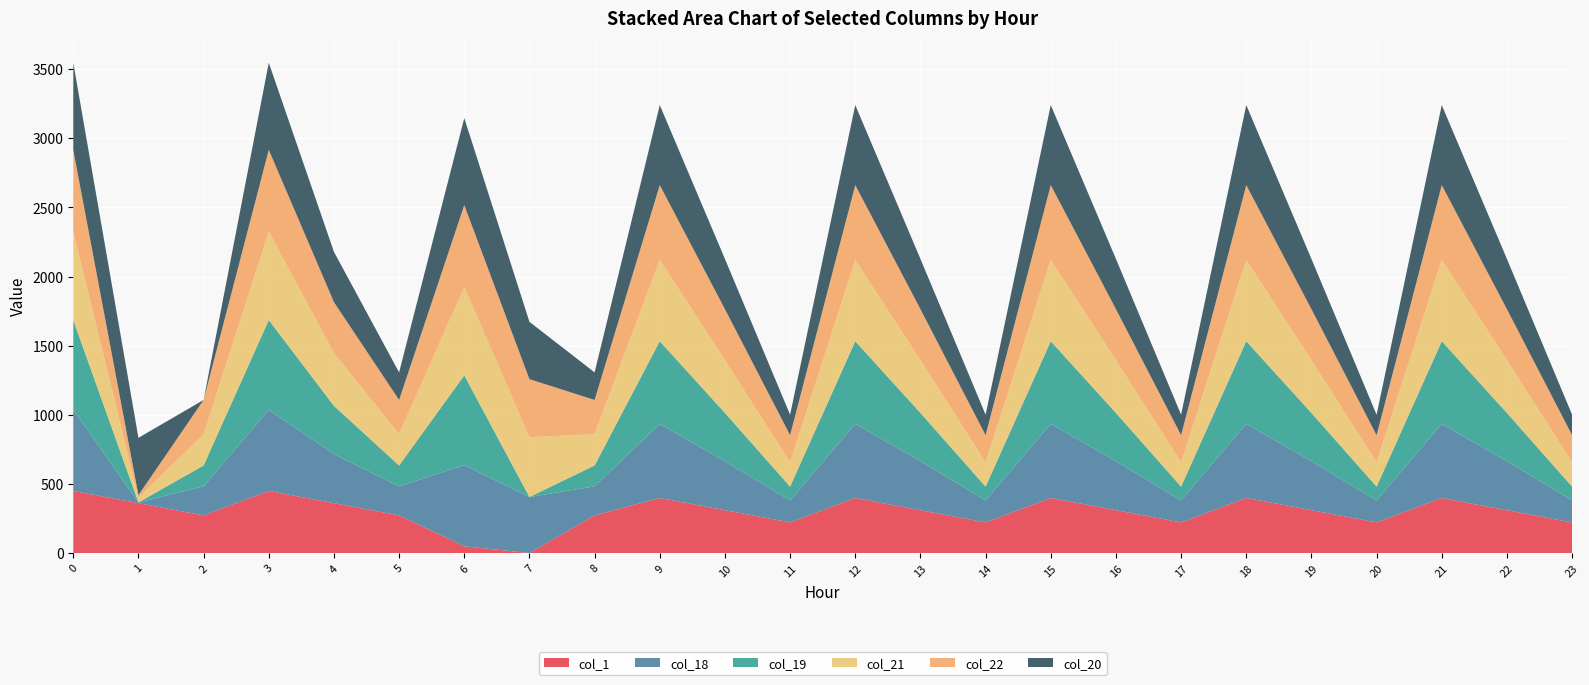

Reading left to right, what are all the values shown in this chart?

col_1: 0=449.5	1=361.1	2=272.7	3=449.5	4=361.1	5=272.7	6=49.5	7=0.0	8=272.7	9=398.5	10=310.1	11=221.7	12=398.5	13=310.1	14=221.7	15=398.5	16=310.1	17=221.7	18=398.5	19=310.1	20=221.7	21=398.5	22=310.1	23=221.7
col_18: 0=586.7	1=5.4	2=210.0	3=586.7	4=354.4	5=210.0	6=586.7	7=405.4	8=210.0	9=535.7	10=354.4	11=159.0	12=535.7	13=354.4	14=159.0	15=535.7	16=354.4	17=159.0	18=535.7	19=354.4	20=159.0	21=535.7	22=354.4	23=159.0
col_19: 0=649.2	1=0.2	2=151.0	3=649.2	4=349.2	5=151.0	6=649.2	7=0.2	8=151.0	9=598.2	10=349.2	11=100.0	12=598.2	13=349.2	14=100.0	15=598.2	16=349.2	17=100.0	18=598.2	19=349.2	20=100.0	21=598.2	22=349.2	23=100.0
col_21: 0=638.4	1=32.4	2=226.4	3=638.4	4=381.4	5=226.4	6=638.4	7=432.4	8=226.4	9=587.4	10=381.4	11=175.4	12=587.4	13=381.4	14=175.4	15=587.4	16=381.4	17=175.4	18=587.4	19=381.4	20=175.4	21=587.4	22=381.4	23=175.4
col_22: 0=592.3	1=19.9	2=247.4	3=592.3	4=368.9	5=247.4	6=592.3	7=419.9	8=247.4	9=541.3	10=368.9	11=196.4	12=541.3	13=368.9	14=196.4	15=541.3	16=368.9	17=196.4	18=541.3	19=368.9	20=196.4	21=541.3	22=368.9	23=196.4
col_20: 0=629.9	1=414.5	2=0.0	3=629.9	4=363.5	5=199.2	6=629.9	7=414.5	8=199.2	9=578.9	10=363.5	11=148.2	12=578.9	13=363.5	14=148.2	15=578.9	16=363.5	17=148.2	18=578.9	19=363.5	20=148.2	21=578.9	22=363.5	23=148.2